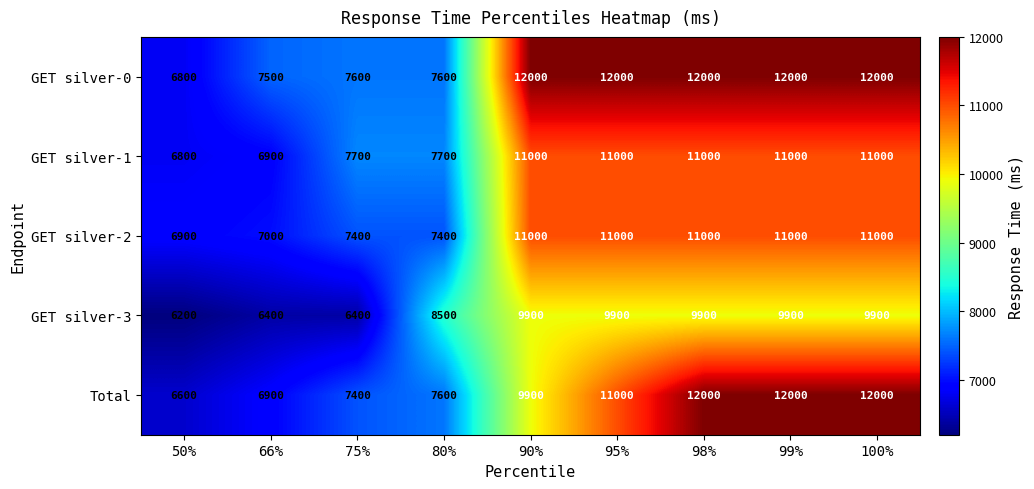

How many data points does each series have?

9